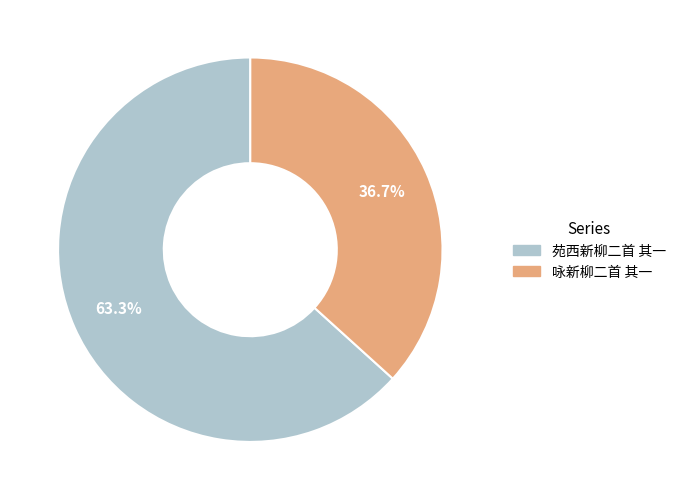

Which slice represents more than half of the pie?

苑西新柳二首 其一